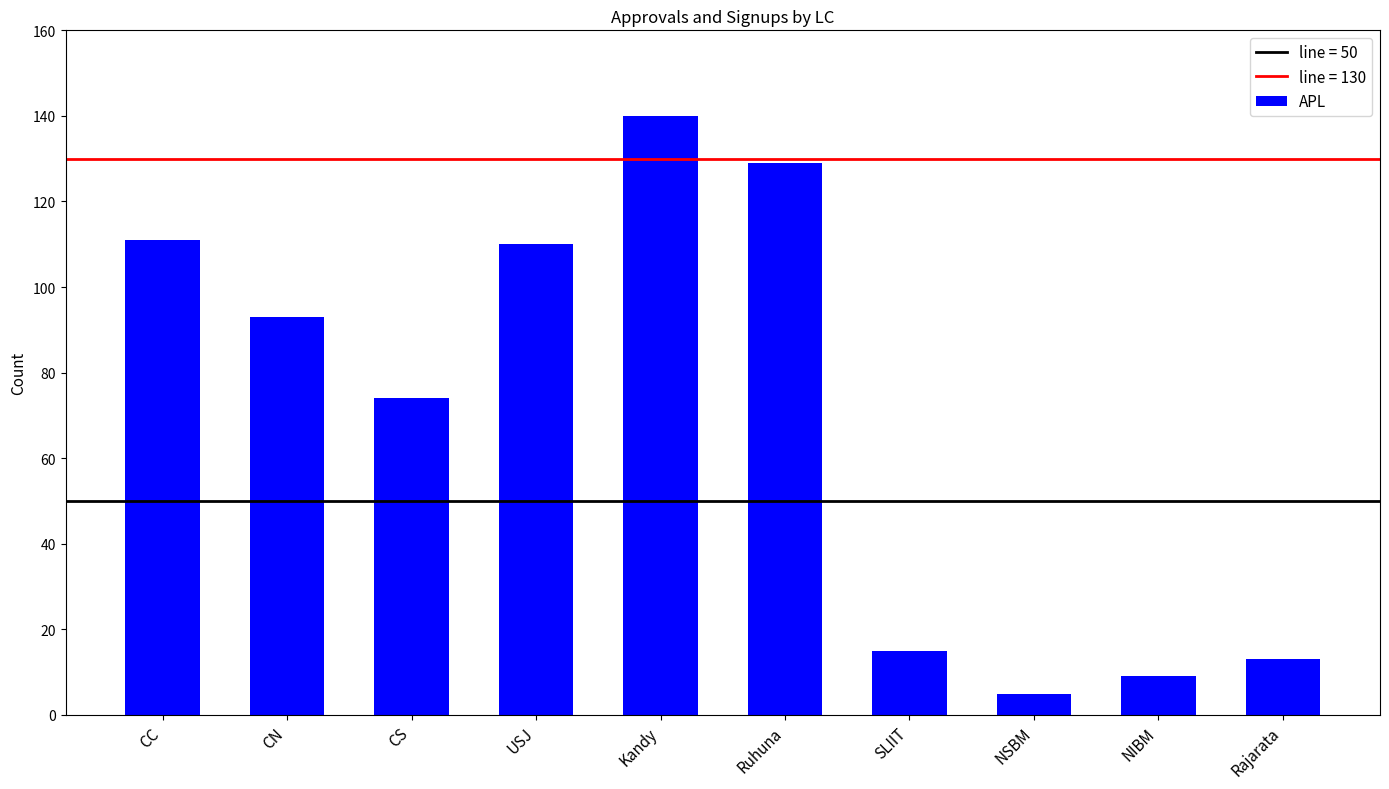

The chart shows a value of 30 at CN. True or false?

False